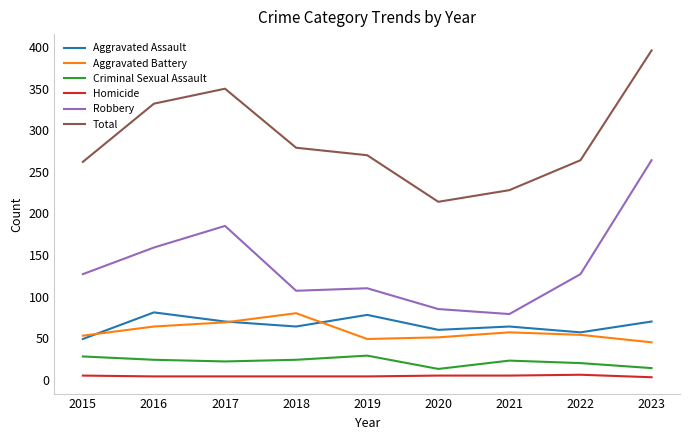

Count the number of categories in the chart.

9